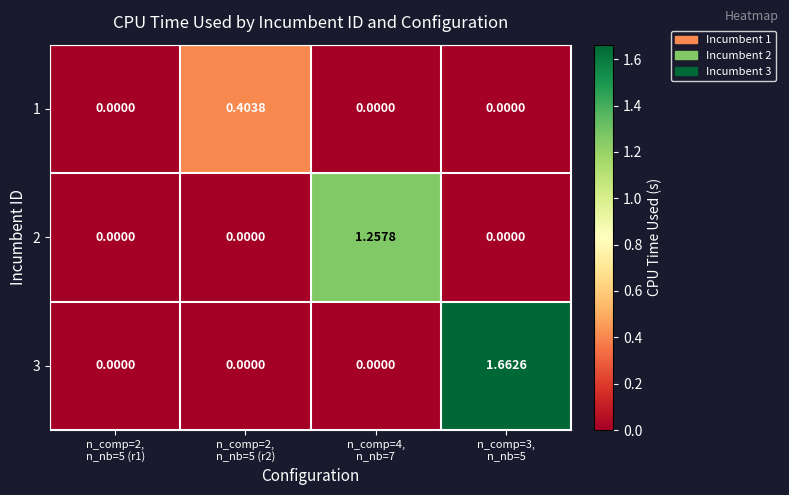

Which series has the largest range (max minus min)?

3